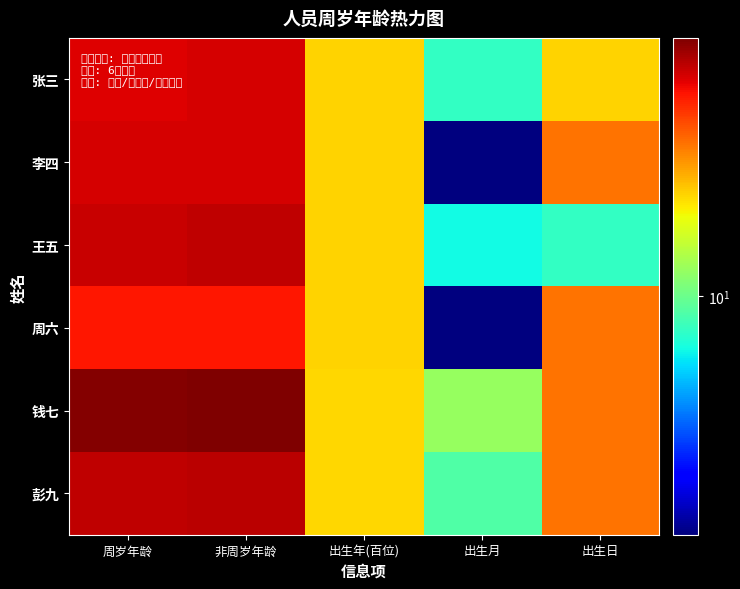

Reading left to right, transcribe all the data shown in this chart.

张三: 周岁年龄=43.0	非周岁年龄=44.0	出生年(百位)=19.8	出生月=8.0	出生日=20.0
李四: 周岁年龄=44.0	非周岁年龄=44.0	出生年(百位)=19.8	出生月=2.0	出生日=28.0
王五: 周岁年龄=46.0	非周岁年龄=47.0	出生年(百位)=19.8	出生月=7.0	出生日=8.0
周六: 周岁年龄=39.0	非周岁年龄=39.0	出生年(百位)=19.8	出生月=2.0	出生日=28.0
钱七: 周岁年龄=56.0	非周岁年龄=57.0	出生年(百位)=19.6	出生月=12.0	出生日=28.0
彭九: 周岁年龄=47.0	非周岁年龄=48.0	出生年(百位)=19.7	出生月=9.0	出生日=28.0